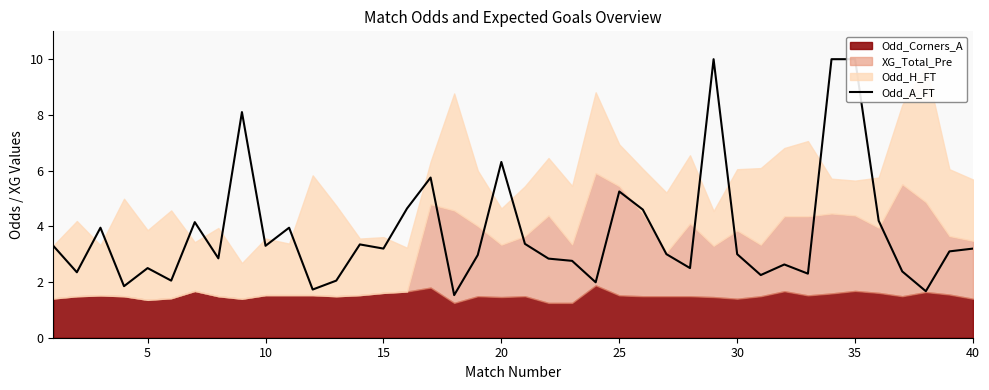

How many values are below 3?

18